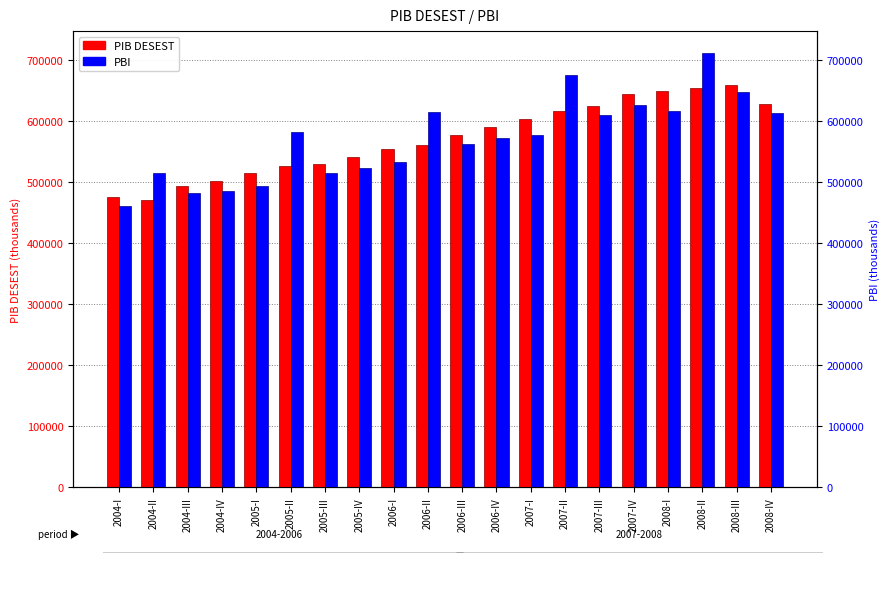

The value of PIB DESEST at 2006-II is 561184.2. True or false?

True